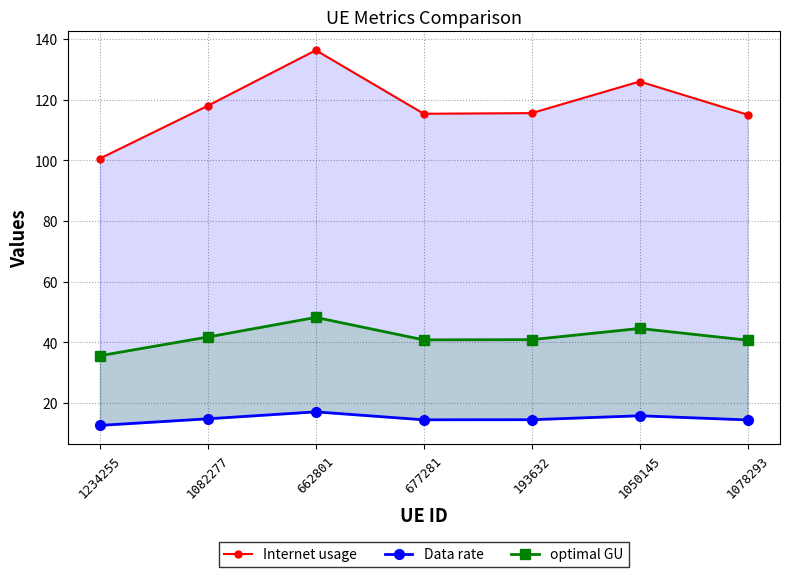

Which label corresponds to the largest value in the chart?

662801